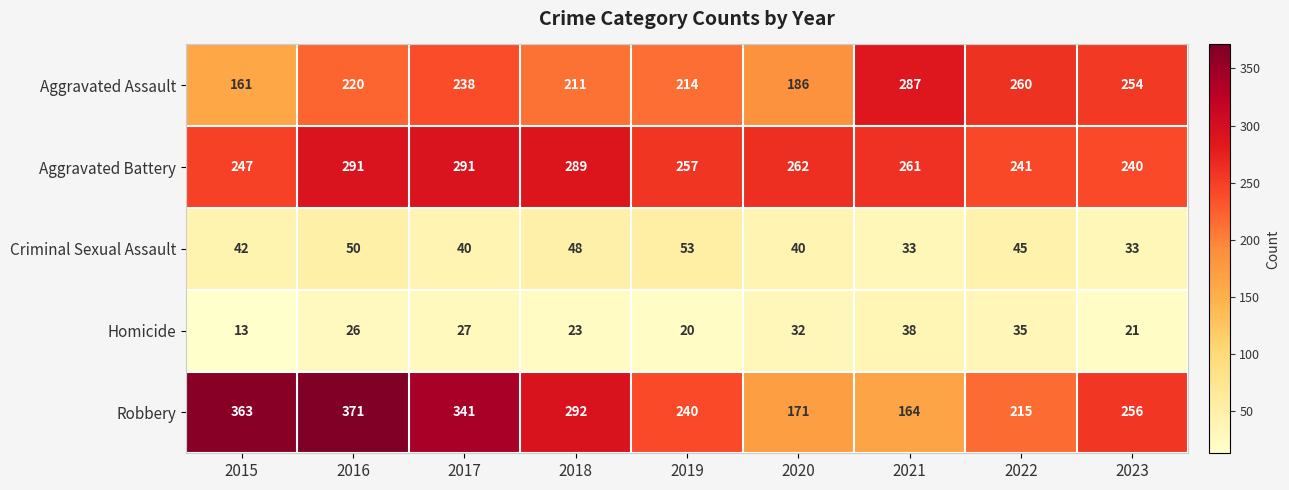

What is the average value of the Criminal Sexual Assault series?

43